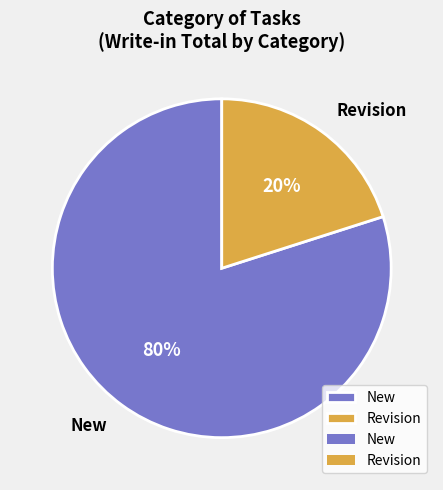

Do Revision and New together represent more than half of the pie?

Yes